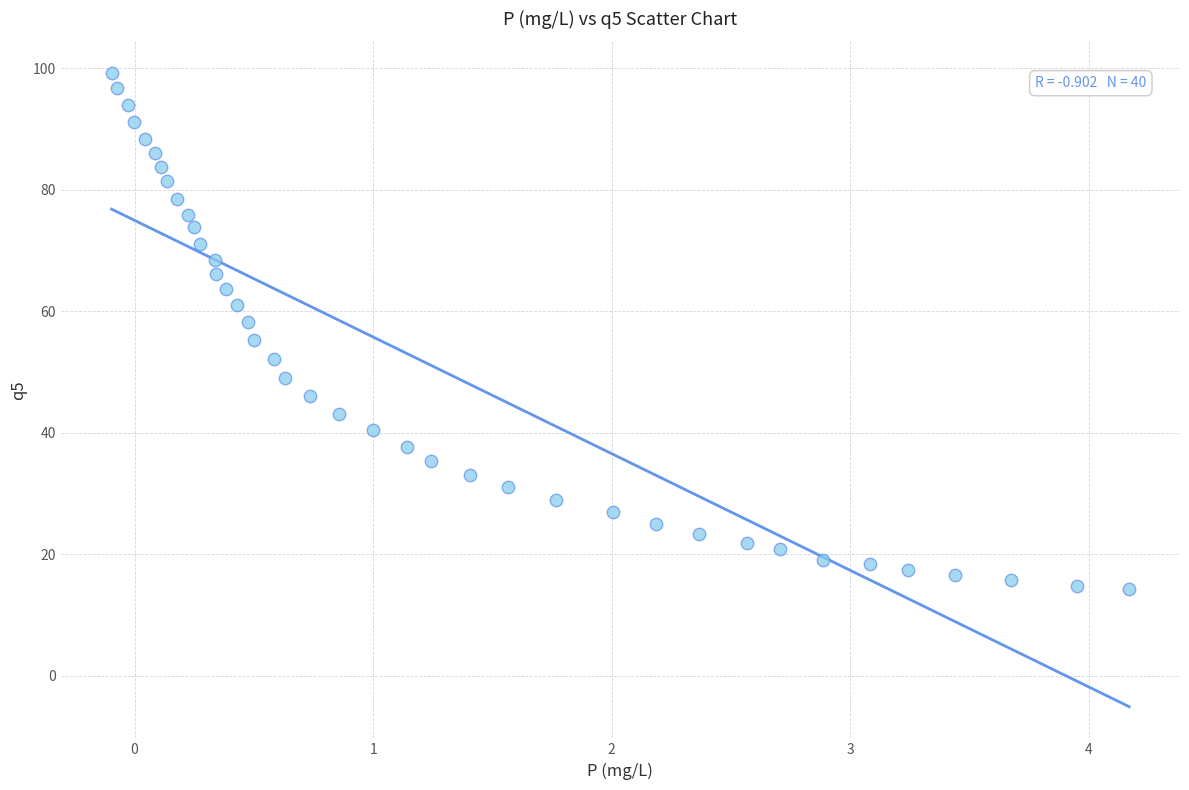

What is the range of Y values (max minus min)?

85.0